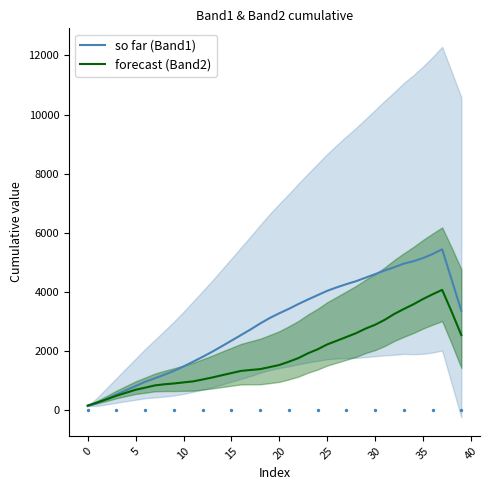

What are all the series names shown in the legend?

so far (Band1), forecast (Band2)